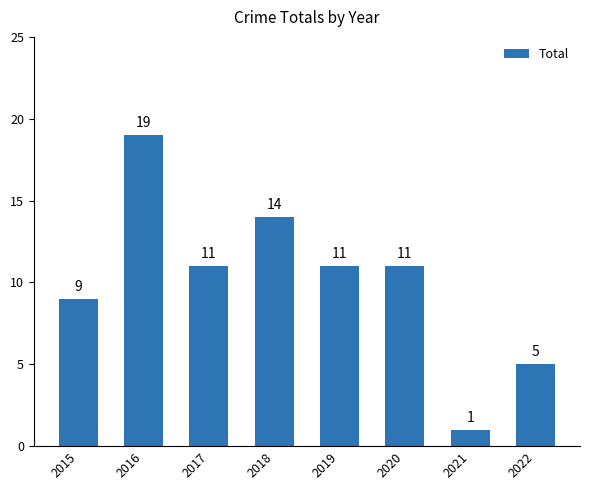

How many data points does each series have?

8